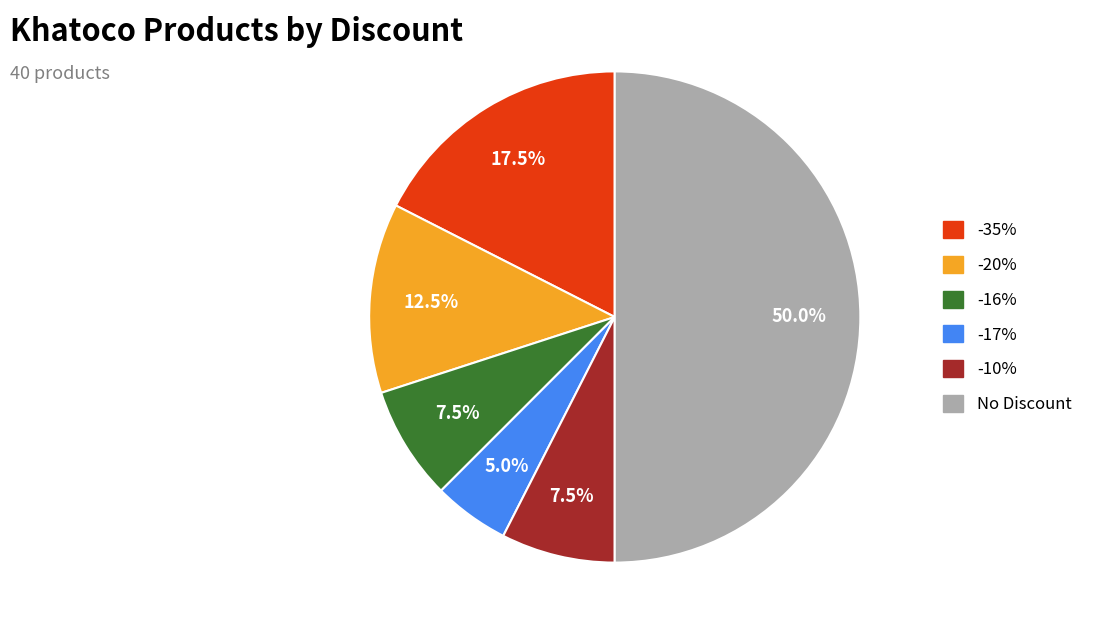

How many segments does this pie chart have?

6